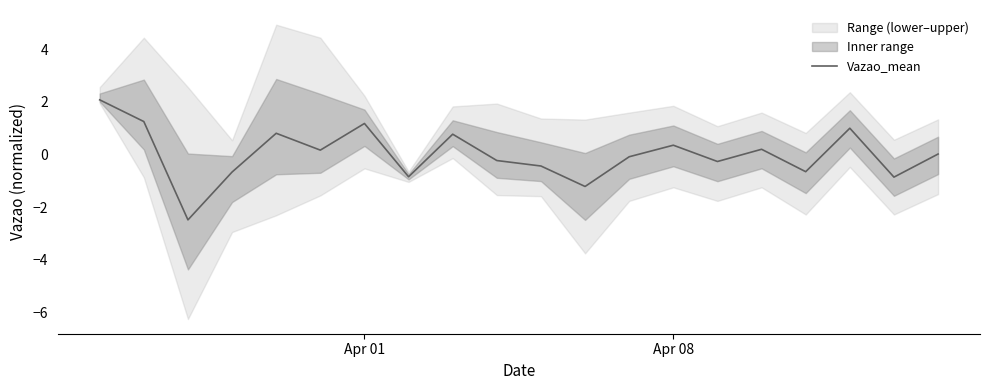

What is the lowest value of the Vazao_mean series?

-2.5